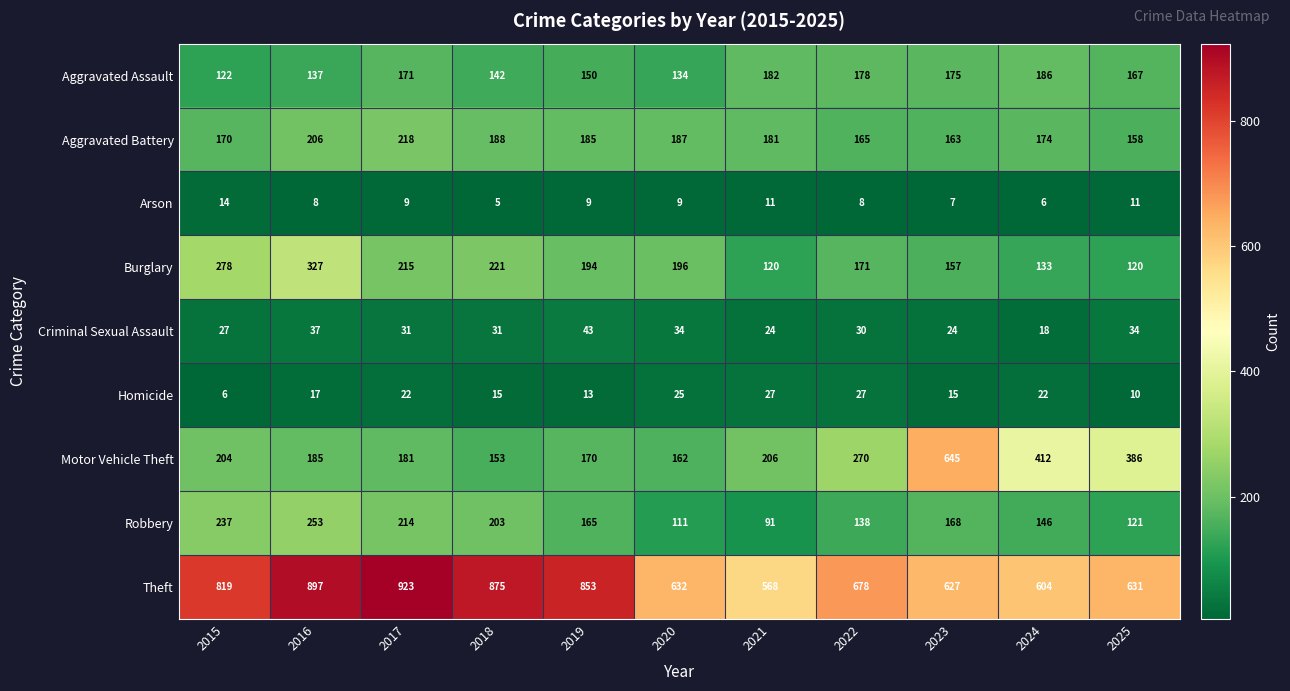

What is the sum of the Burglary values at 2024 and 2018?

354